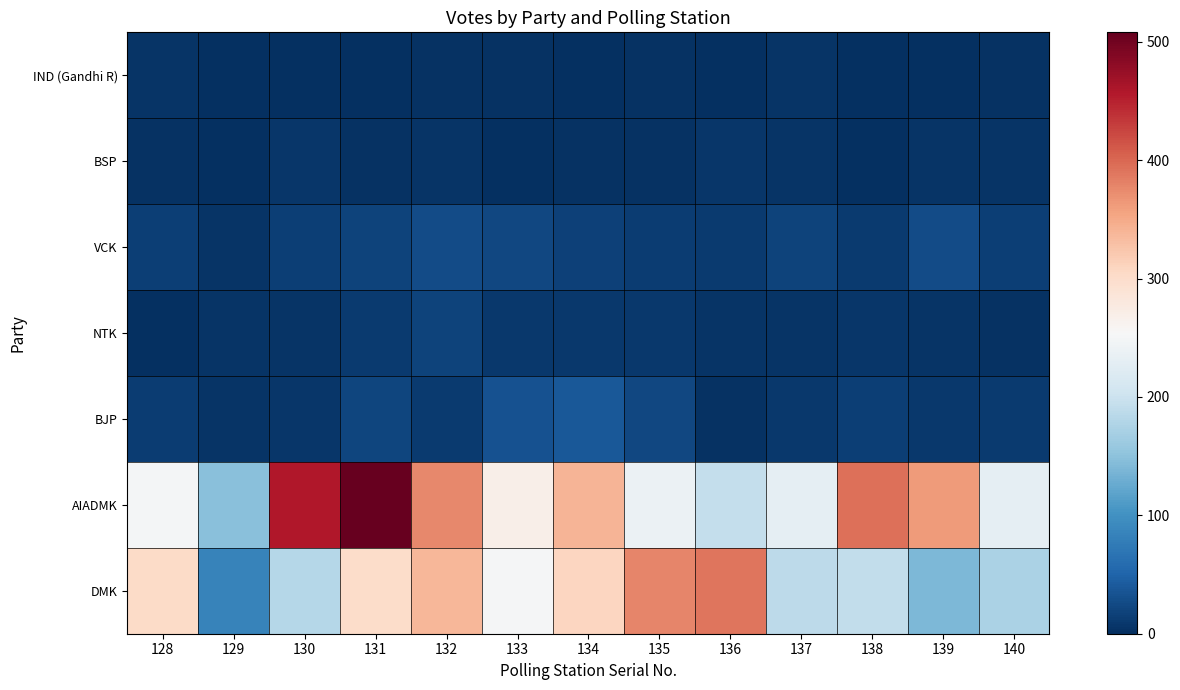

At which category does the chart reach its peak across all series?

131